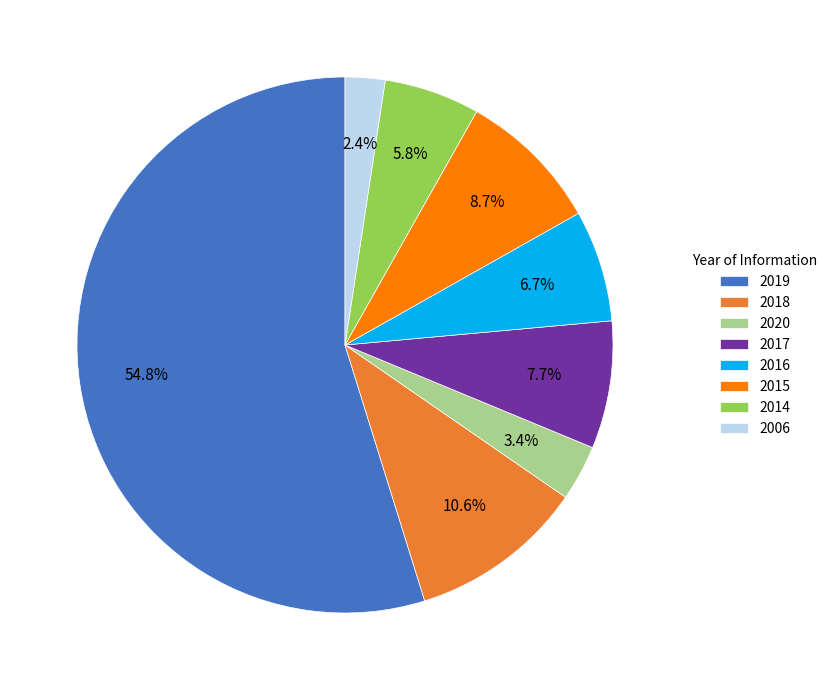

Rank the categories by value from lowest to highest.

2006, 2020, 2014, 2016, 2017, 2015, 2018, 2019